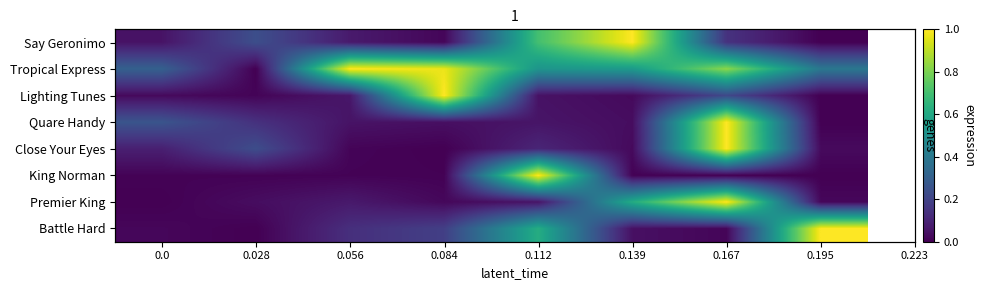

What is the maximum value for Quare Handy?

1.0